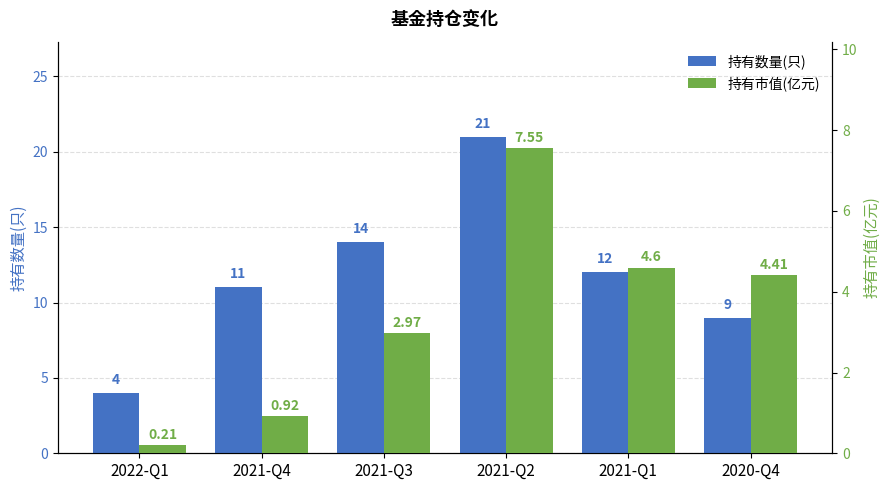

Is it true that 持有市值(亿元) equals 3.0 at 2021-Q3?

True